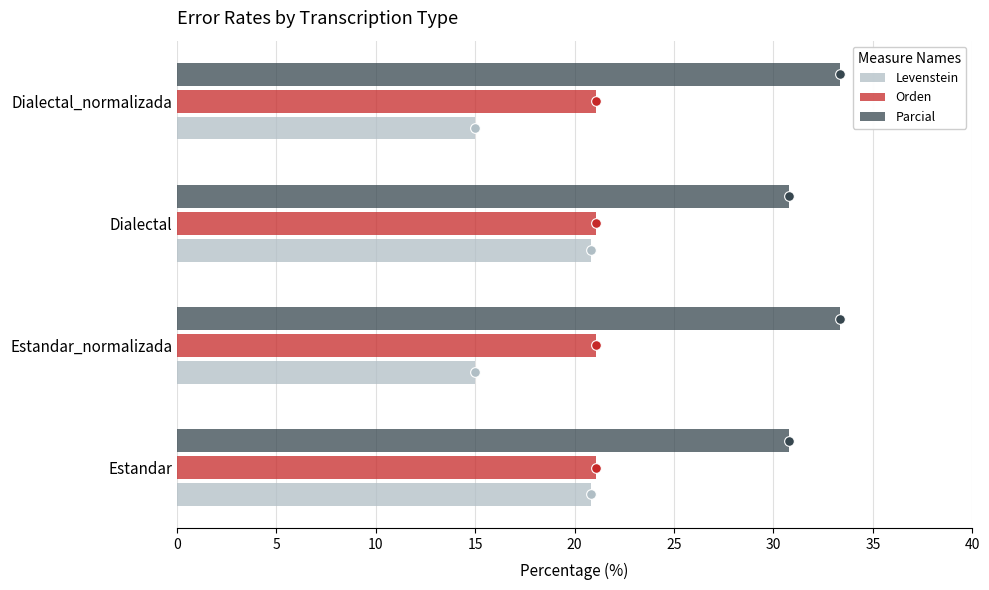

How many series are shown in this chart?

3